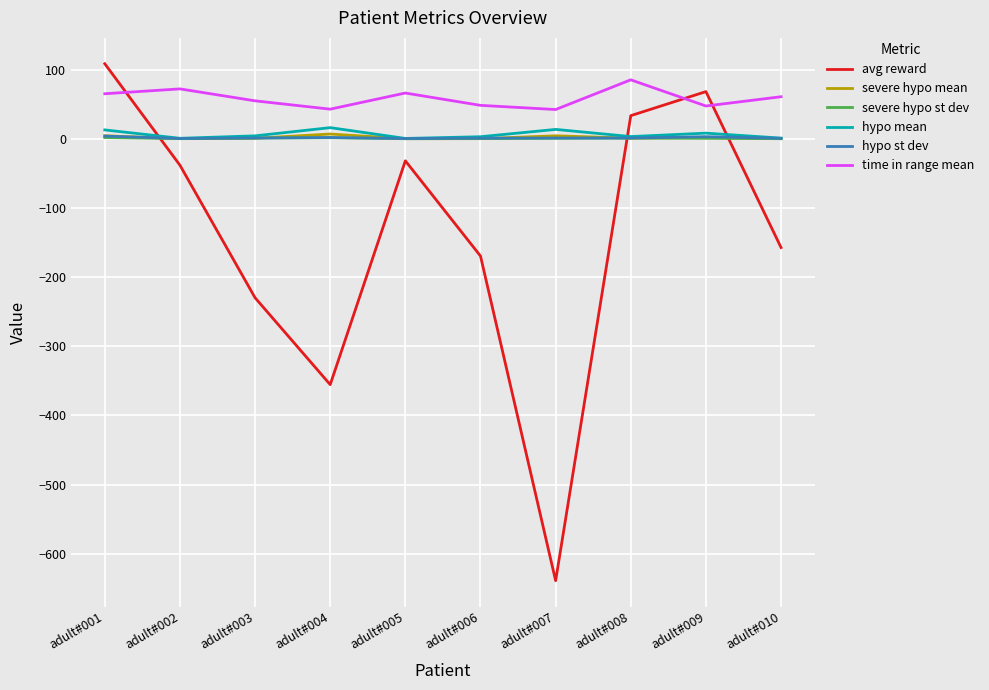

Where does the time in range mean series first go above 60?

adult#001